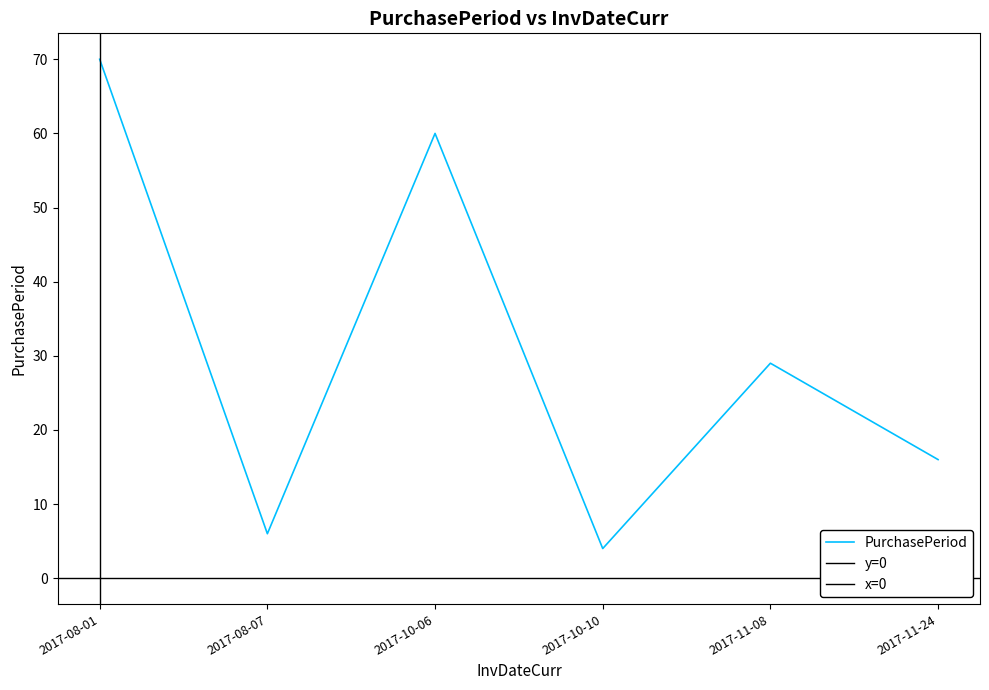

Reading right to left, list all the values displayed in this chart.

16	29	4	60	6	70